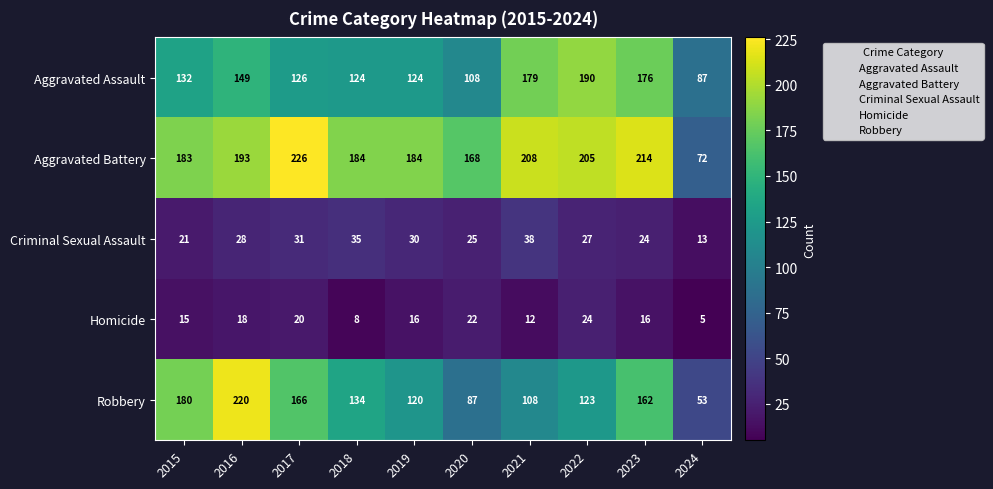

What is the difference between the maximum and minimum values in the Criminal Sexual Assault series?

25